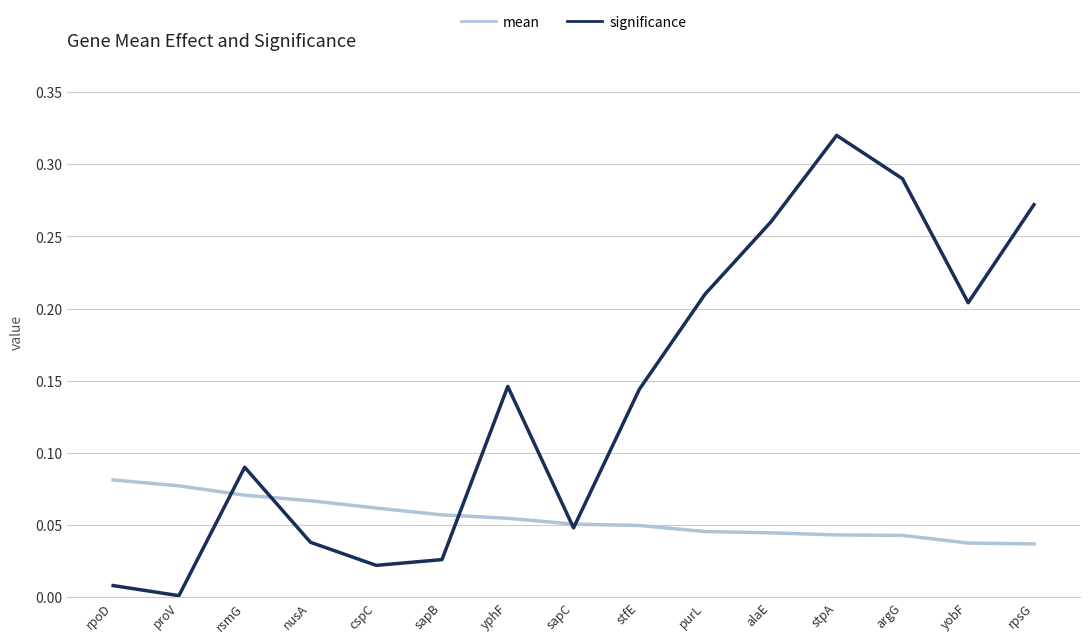

What position from the right is nusA?

12